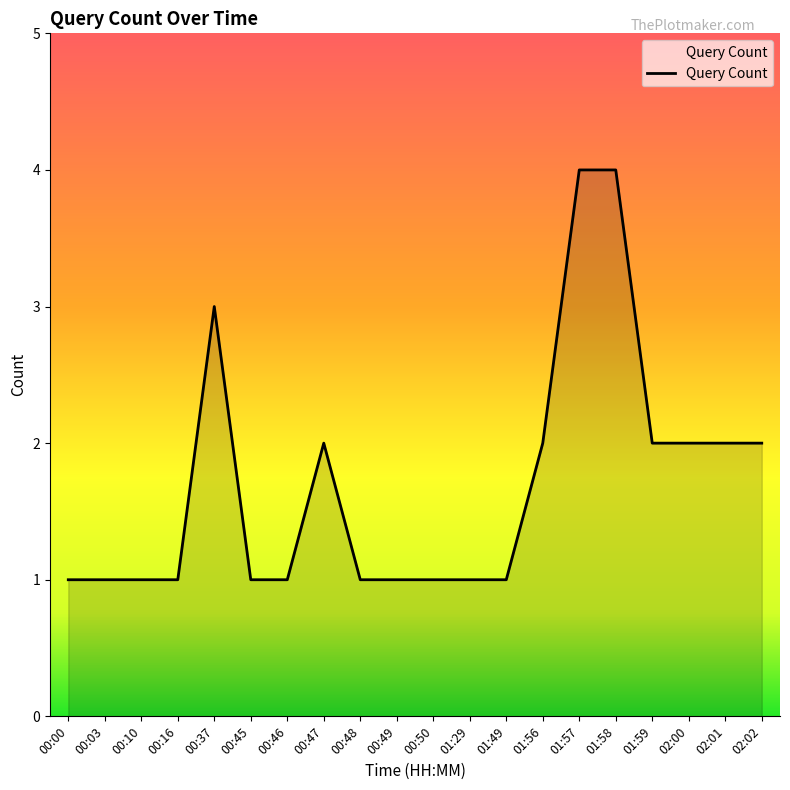

Reading left to right, list all the values displayed in this chart.

00:00=1	00:03=1	00:10=1	00:16=1	00:37=3	00:45=1	00:46=1	00:47=2	00:48=1	00:49=1	00:50=1	01:29=1	01:49=1	01:56=2	01:57=4	01:58=4	01:59=2	02:00=2	02:01=2	02:02=2